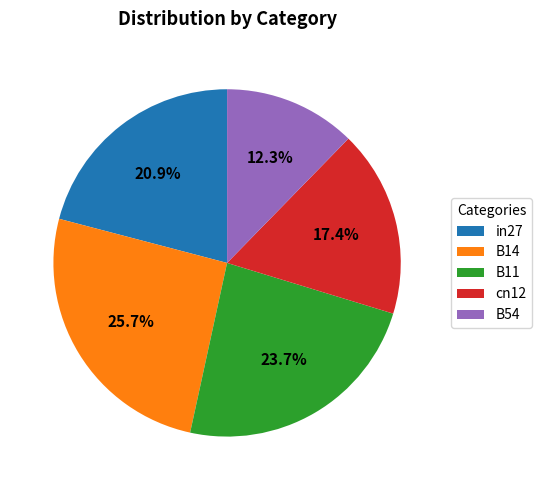

To the nearest percent, what is the difference between the largest and smallest slice percentages?

13%